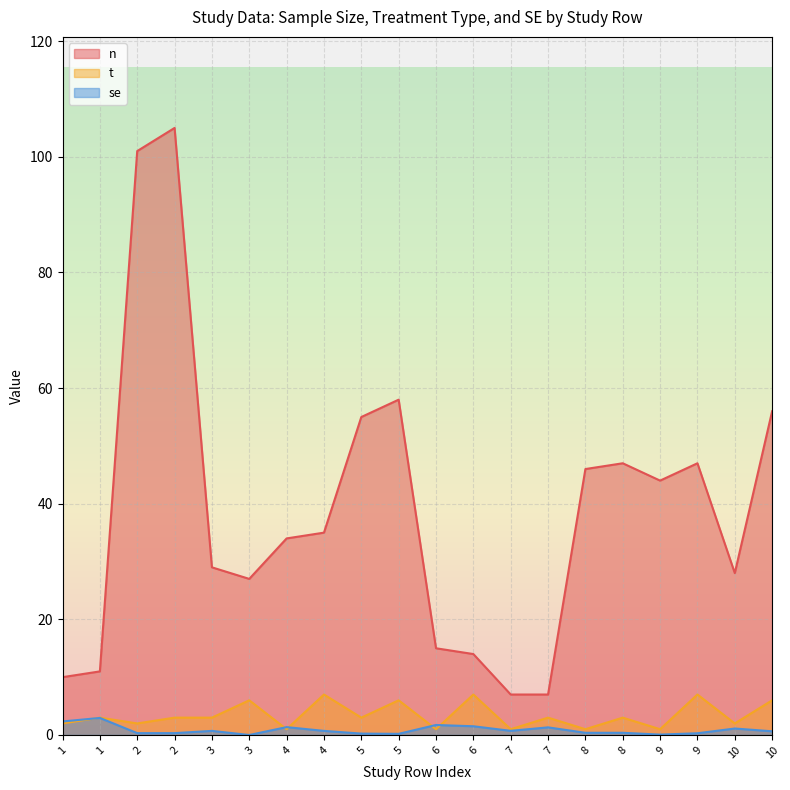

Between 3 and 7, which series saw the biggest shift?

n